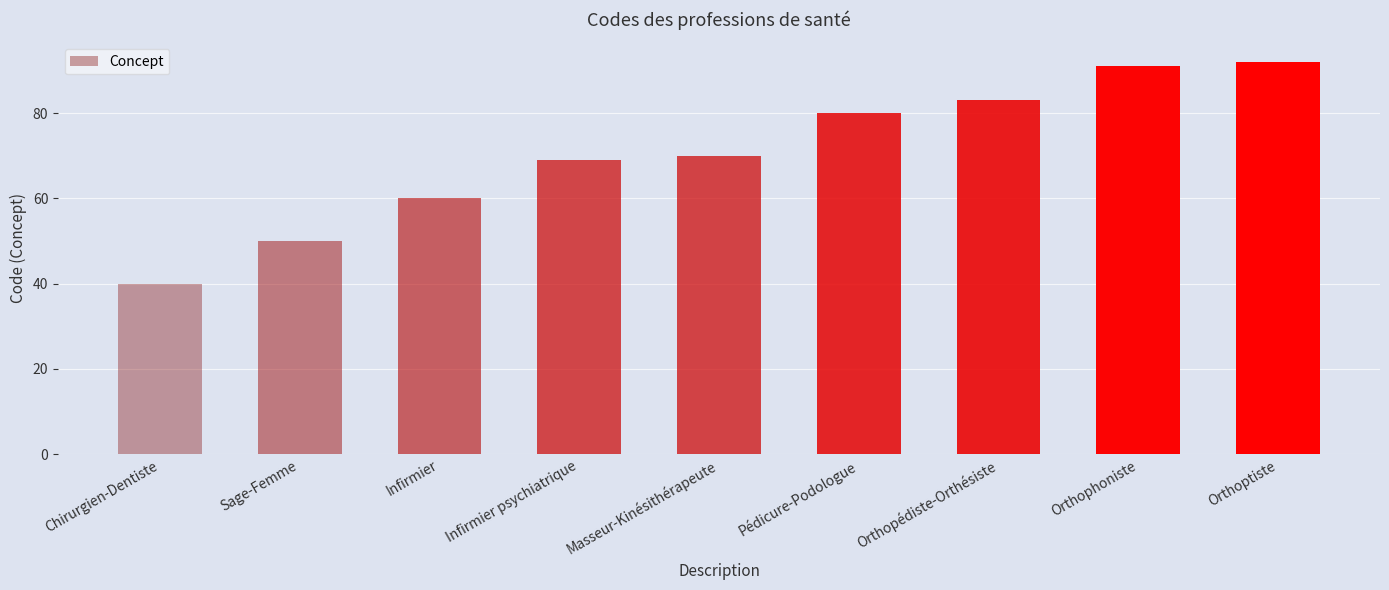

What value does the data have at Infirmier psychiatrique?

69